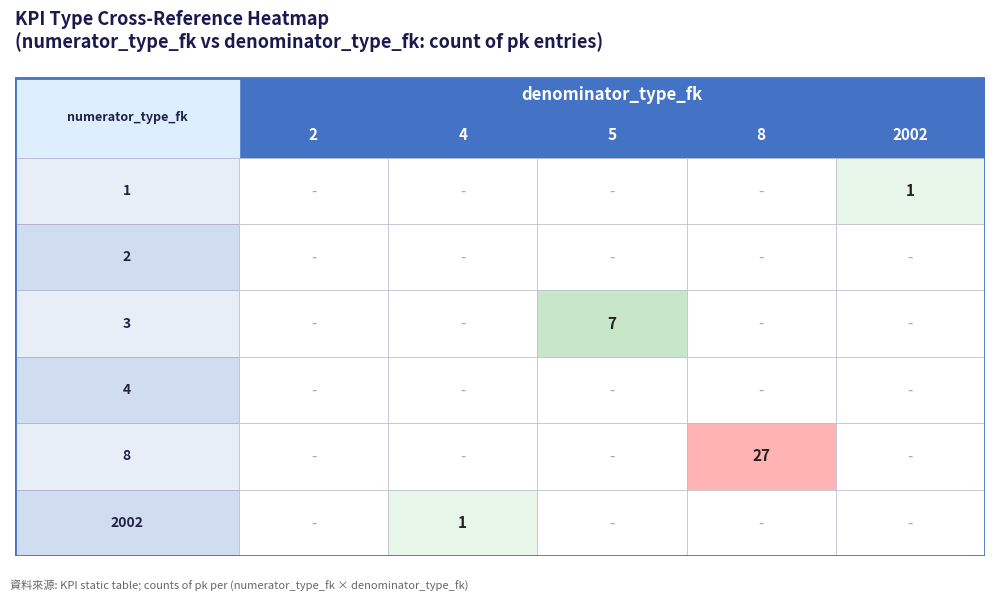

Rank the series at 1 from highest to lowest value.

2002, 1, 2, 3, 4, 8